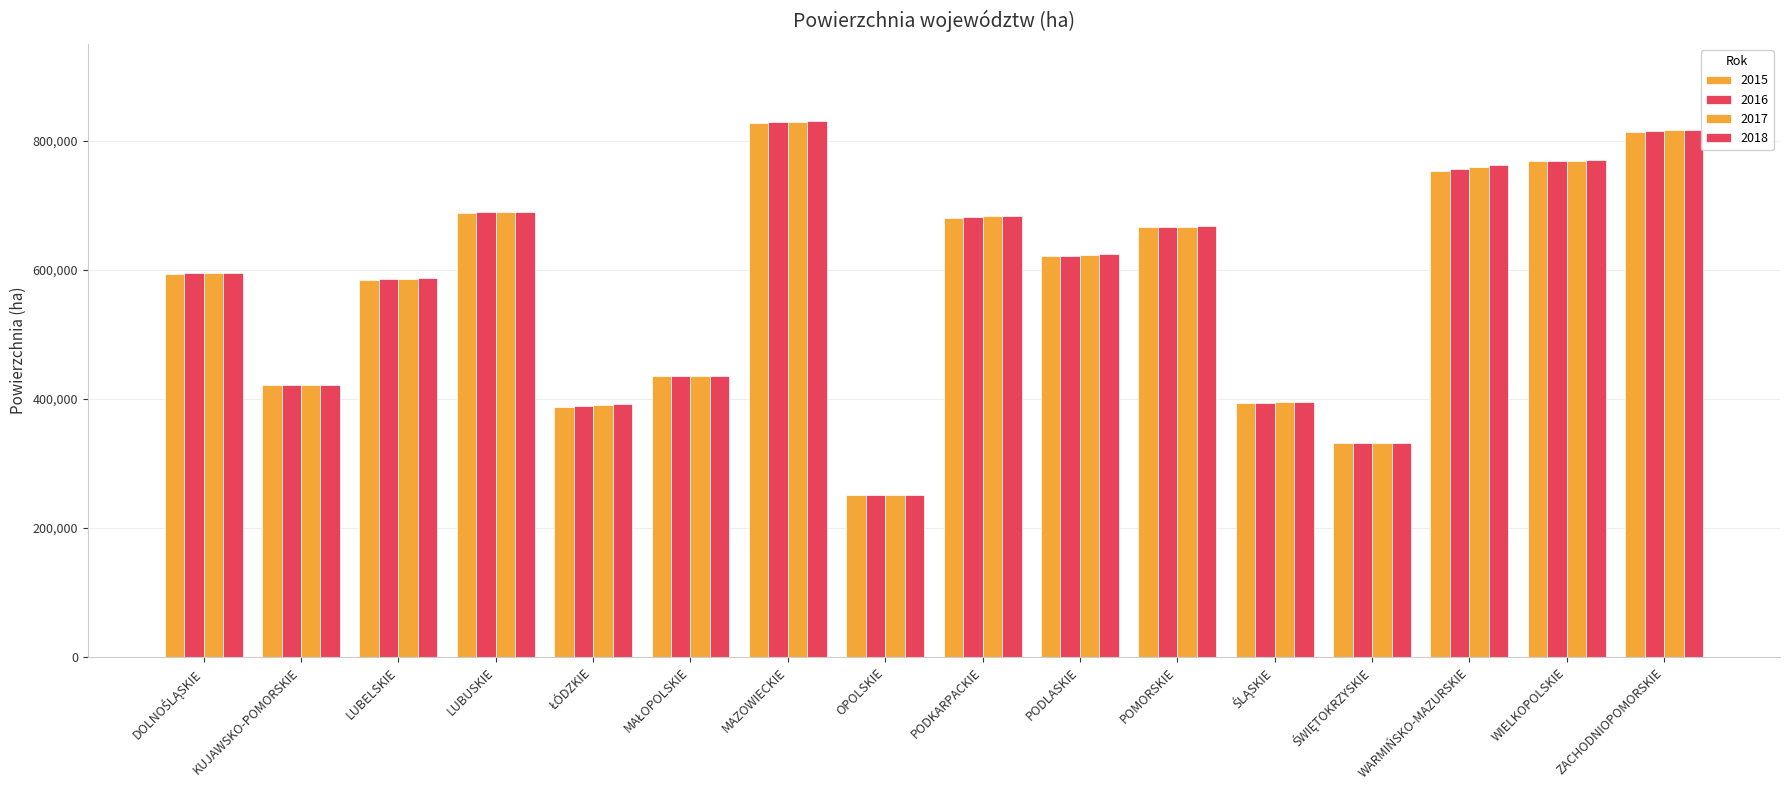

Between MAŁOPOLSKIE and MAZOWIECKIE, which series saw the biggest shift?

2018